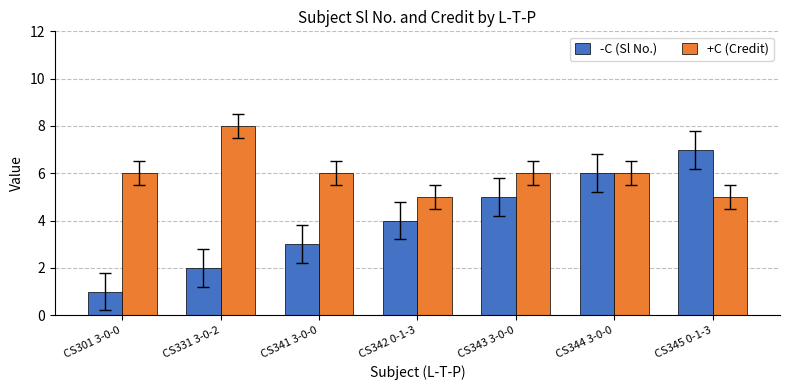

What is the average value of the +C (Credit) series?

6